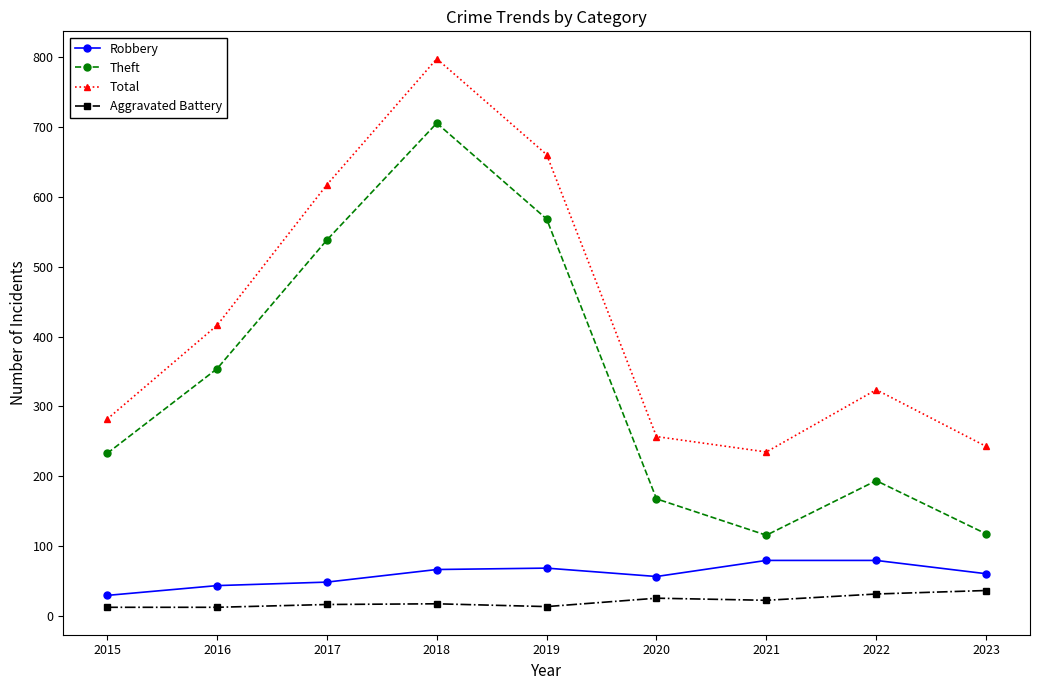

Count the number of categories in the chart.

9